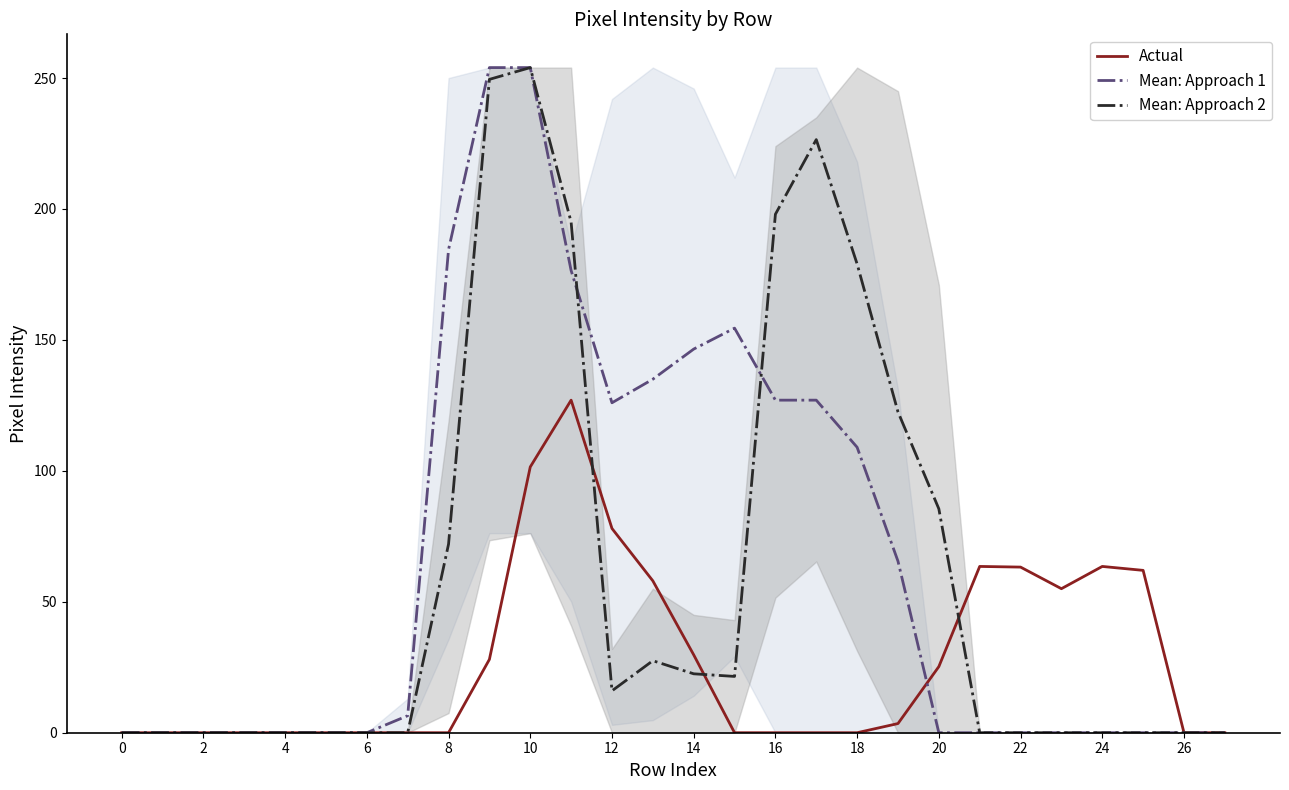

What are all the series names shown in the legend?

Actual, Mean: Approach 1, Mean: Approach 2